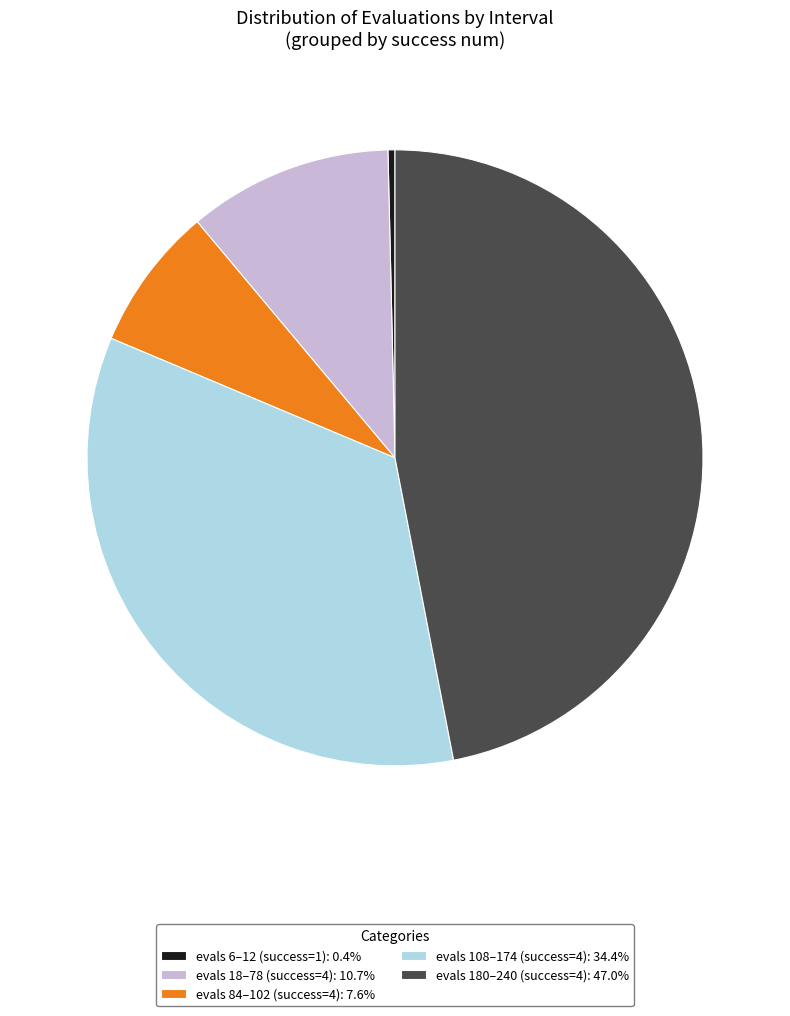

Is there a majority slice in this chart?

No